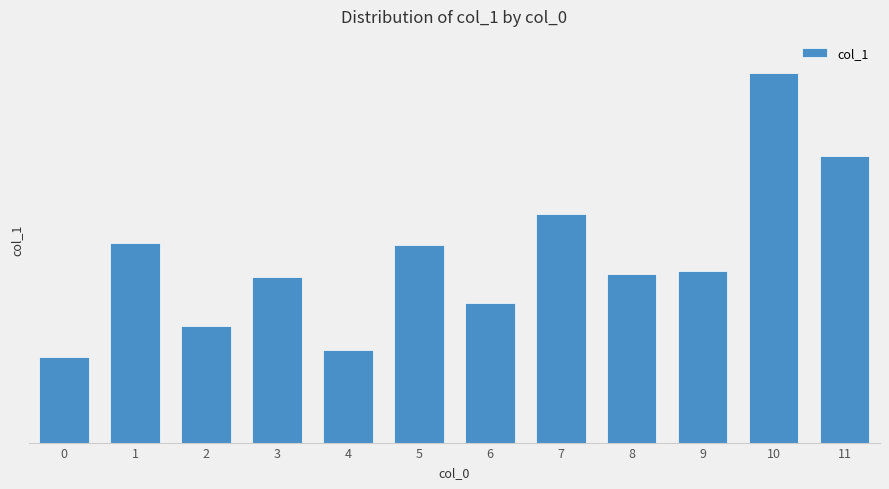

The value at 11 is 0.1. True or false?

True